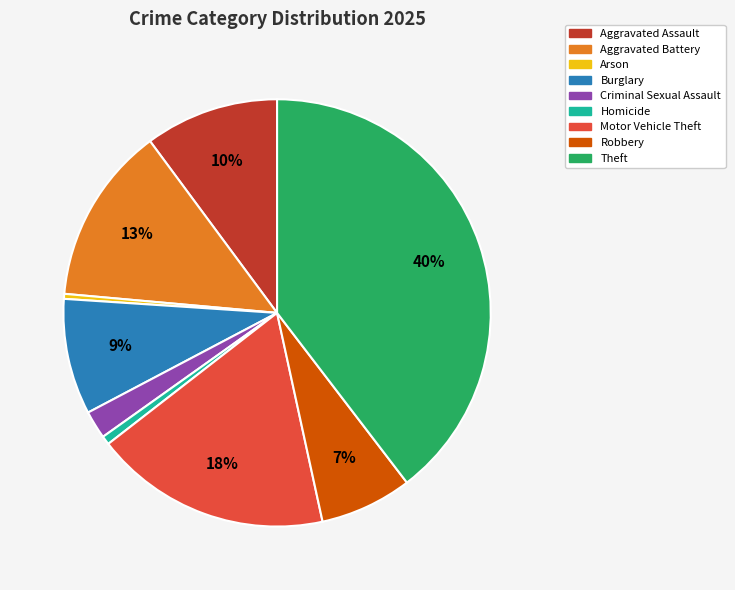

Which has a higher value, Aggravated Battery or Burglary?

Aggravated Battery